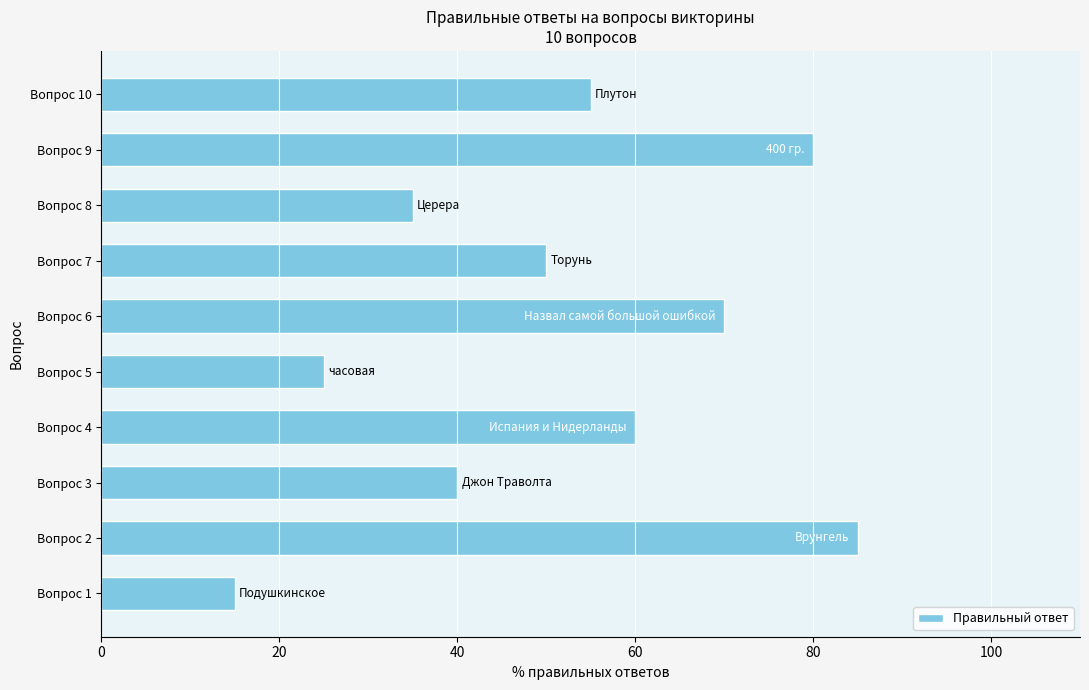

What is the difference between the maximum and minimum values?

70